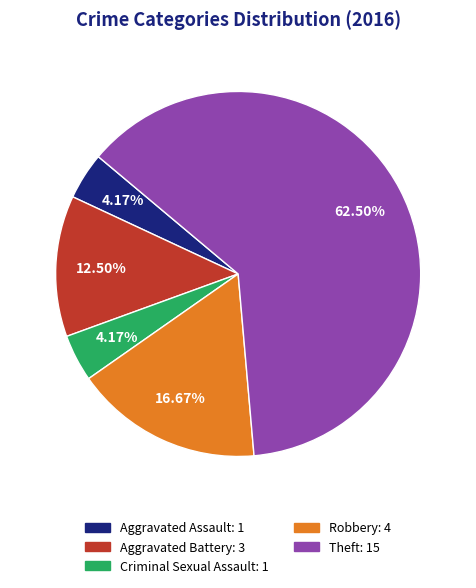

What percentage is the Aggravated Assault slice, to the nearest percent?

4%